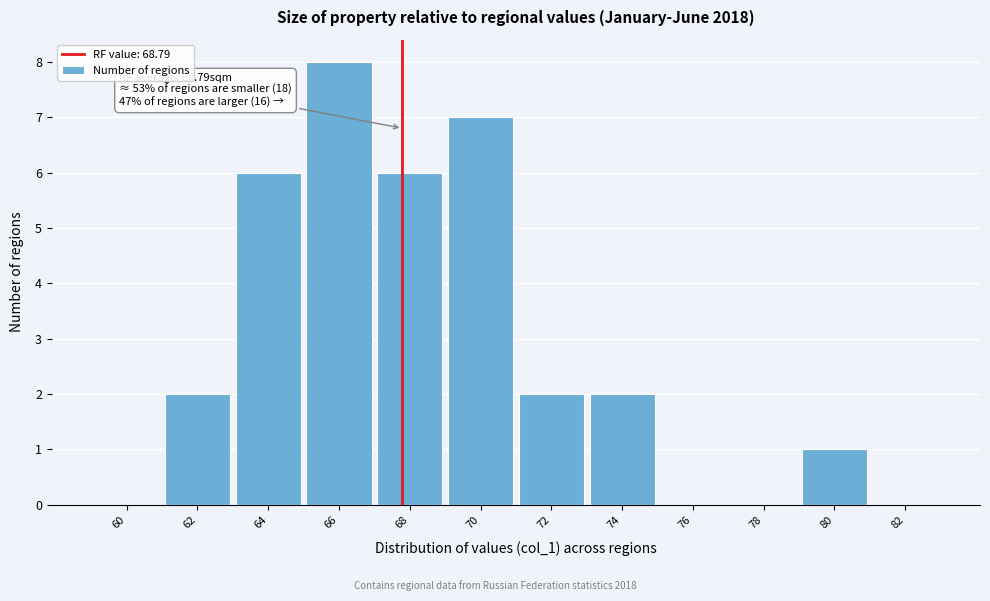

Reading left to right, list all the values displayed in this chart.

60=0	62=2	64=6	66=8	68=6	70=7	72=2	74=2	76=0	78=0	80=1	82=0